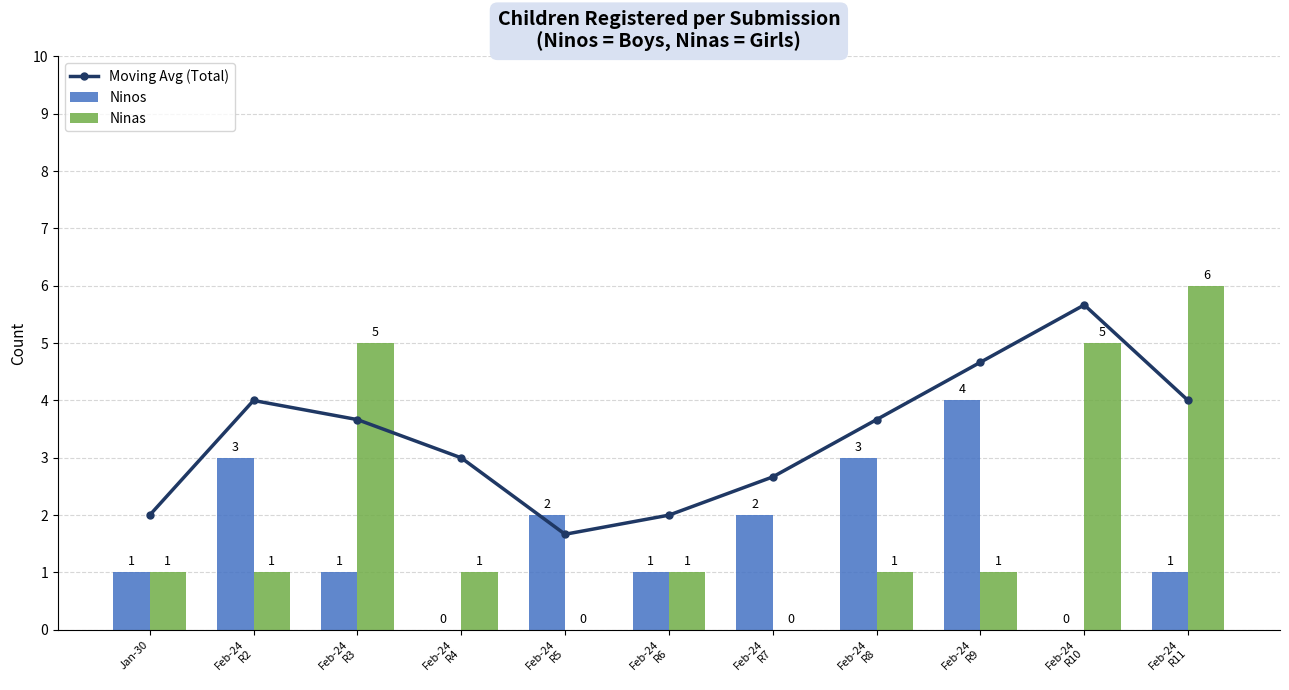

Reading left to right, what are all the values shown in this chart?

Moving Avg (Total): Jan-30=2.0	Feb-24
R2=4.0	Feb-24
R3=3.7	Feb-24
R4=3.0	Feb-24
R5=1.7	Feb-24
R6=2.0	Feb-24
R7=2.7	Feb-24
R8=3.7	Feb-24
R9=4.7	Feb-24
R10=5.7	Feb-24
R11=4.0
Ninos: Jan-30=1.0	Feb-24
R2=3.0	Feb-24
R3=1.0	Feb-24
R4=0.0	Feb-24
R5=2.0	Feb-24
R6=1.0	Feb-24
R7=2.0	Feb-24
R8=3.0	Feb-24
R9=4.0	Feb-24
R10=0.0	Feb-24
R11=1.0
Ninas: Jan-30=1.0	Feb-24
R2=1.0	Feb-24
R3=5.0	Feb-24
R4=1.0	Feb-24
R5=0.0	Feb-24
R6=1.0	Feb-24
R7=0.0	Feb-24
R8=1.0	Feb-24
R9=1.0	Feb-24
R10=5.0	Feb-24
R11=6.0